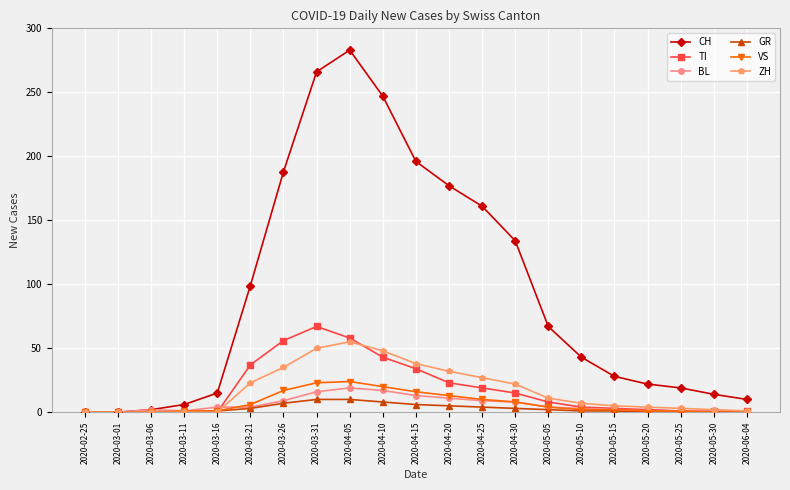

Which series has the largest total across all categories?

CH